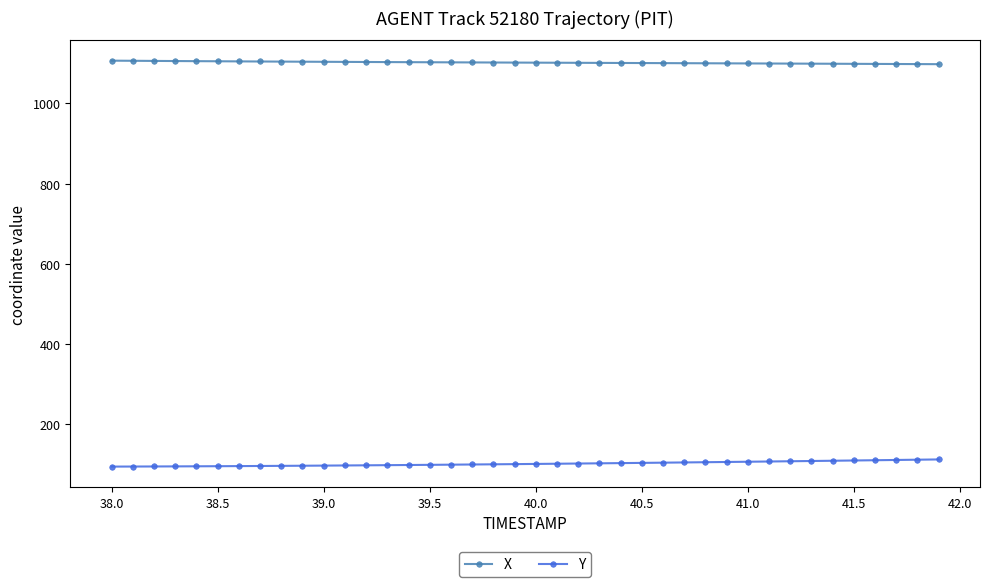

Which series has the largest total across all categories?

X